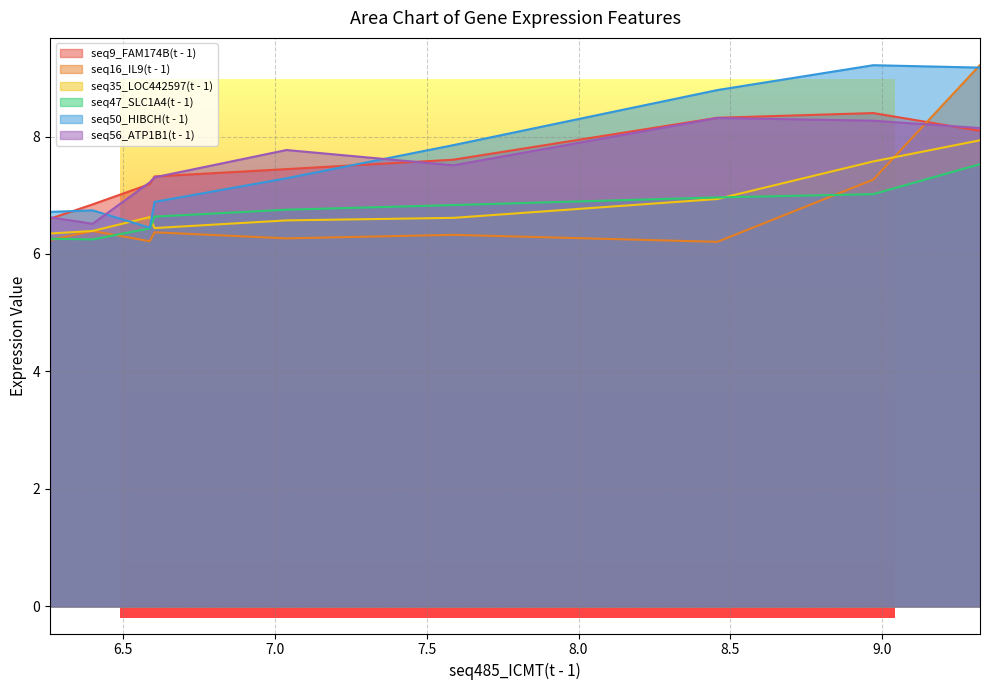

Where is seq9_FAM174B(t - 1) nearest to the value 7?

6.401